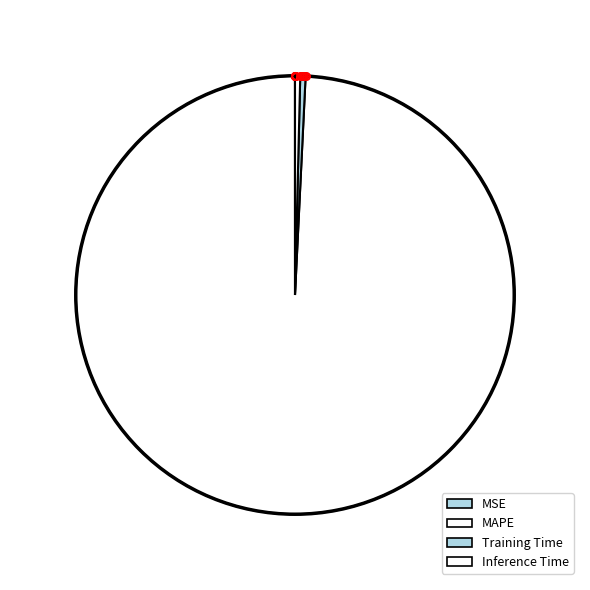

What is the smallest slice in the pie chart?

MSE